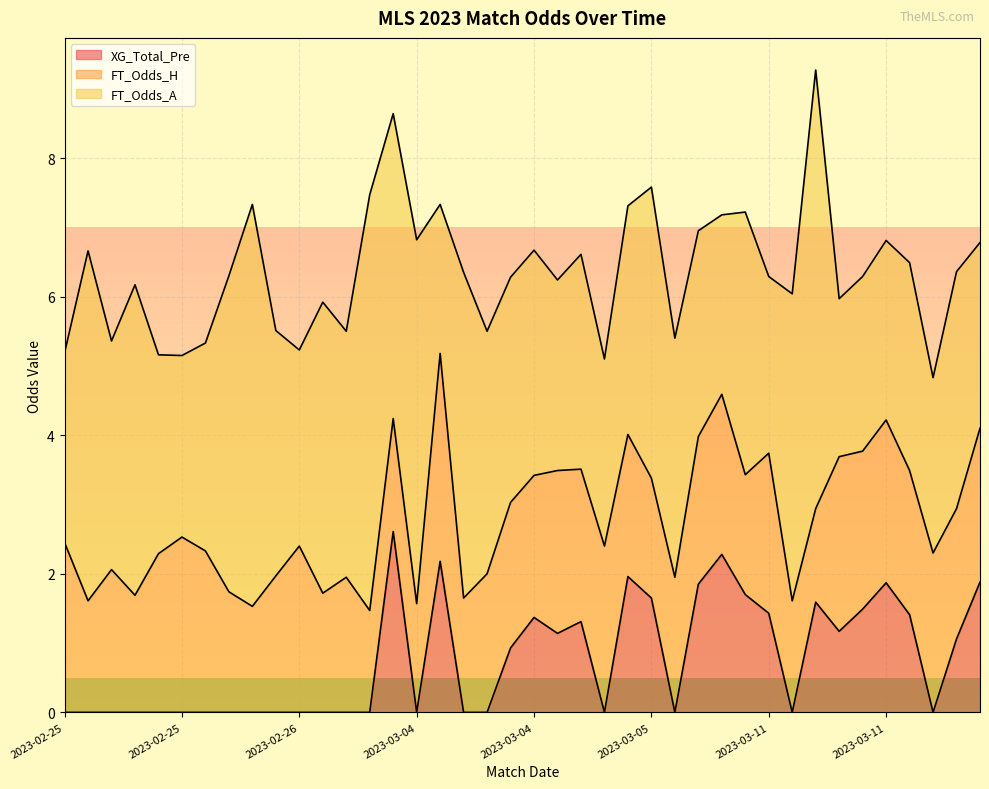

Rank the categories by FT_Odds_H value from highest to lowest.

2023-03-04, 2023-02-25, 2023-03-11, 2023-02-25, 2023-02-26, 2023-03-04, 2023-03-04, 2023-03-11, 2023-02-25, 2023-03-11, 2023-03-11, 2023-03-11, 2023-02-25, 2023-03-11, 2023-03-12, 2023-03-04, 2023-03-11, 2023-03-04, 2023-03-11, 2023-02-25, 2023-03-04, 2023-03-04, 2023-03-04, 2023-02-25, 2023-02-28, 2023-03-05, 2023-03-12, 2023-02-25, 2023-03-05, 2023-03-11, 2023-02-26, 2023-02-25, 2023-03-04, 2023-03-04, 2023-02-25, 2023-03-11, 2023-03-04, 2023-02-25, 2023-03-04, 2023-03-11